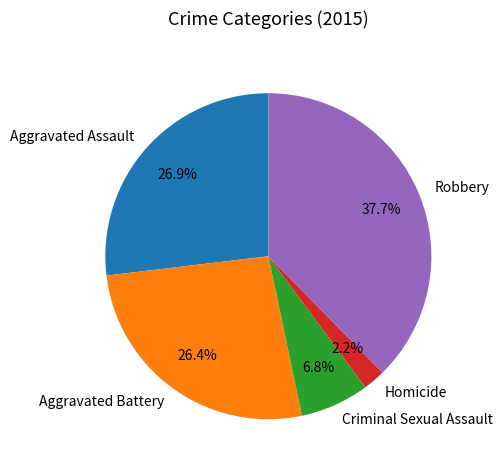

How many slices are in this pie chart?

5